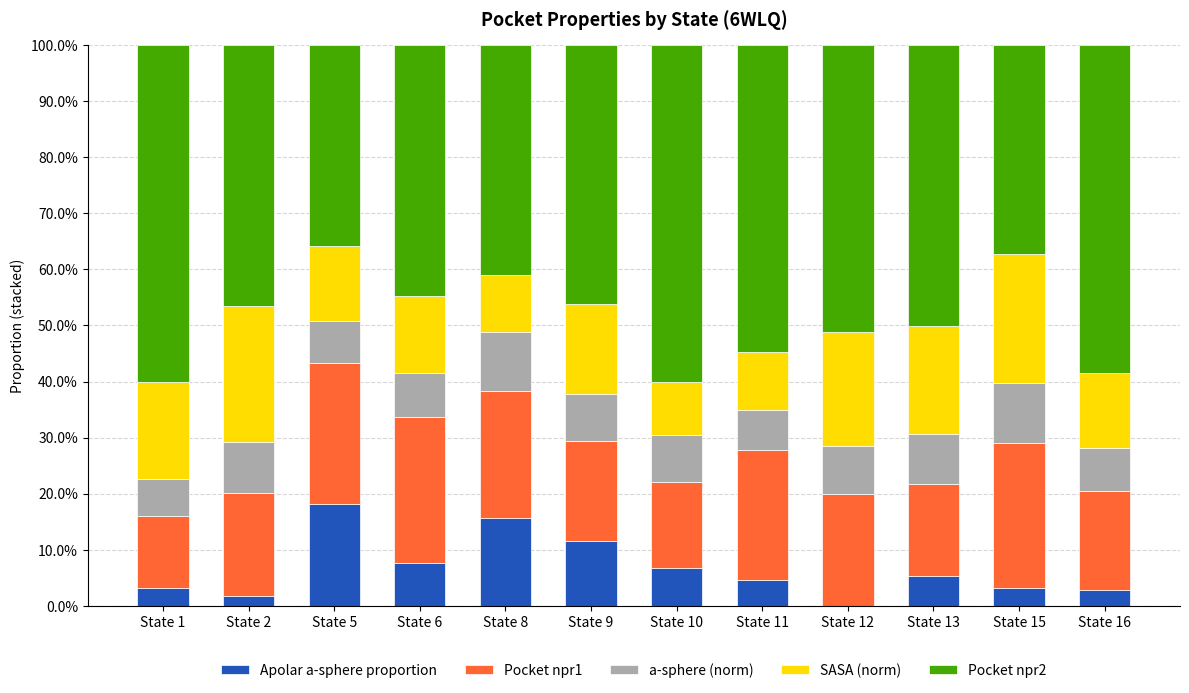

What are all the series names shown in the legend?

Apolar a-sphere proportion, Pocket npr1, a-sphere (norm), SASA (norm), Pocket npr2